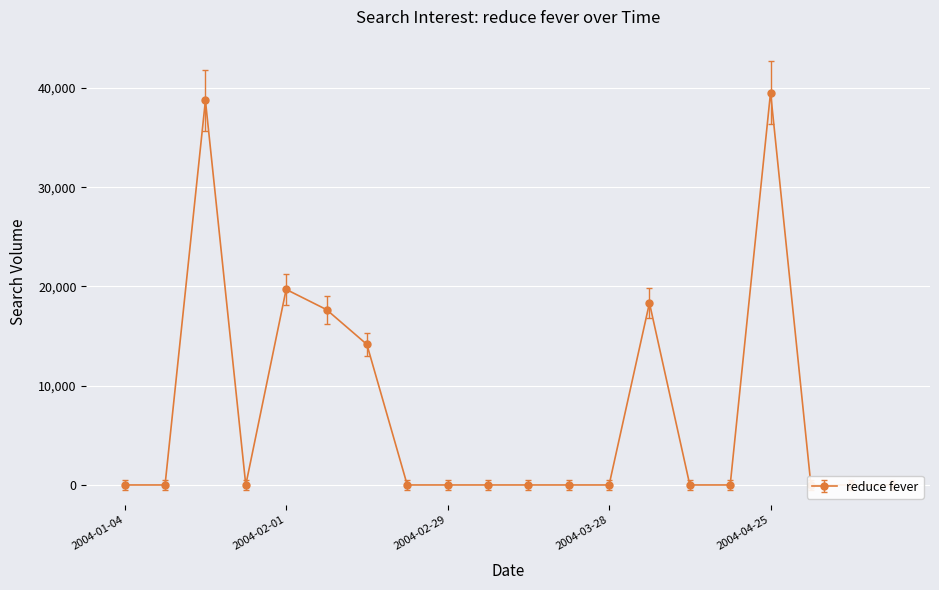

What is the label of the 2nd point from the left?

2004-01-11